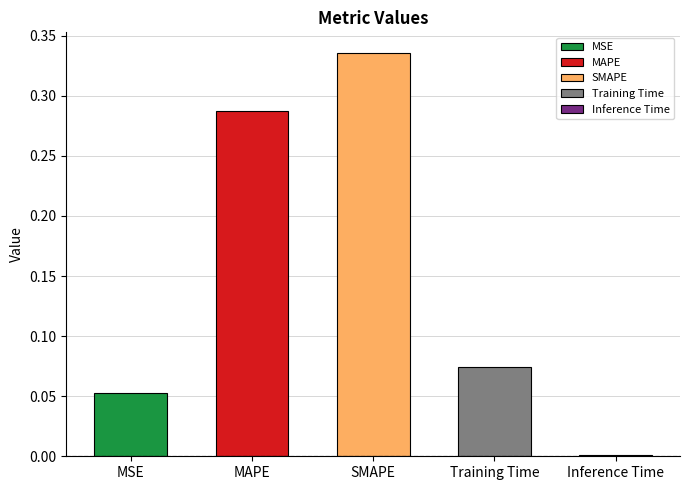

What is the greatest value displayed?

0.3